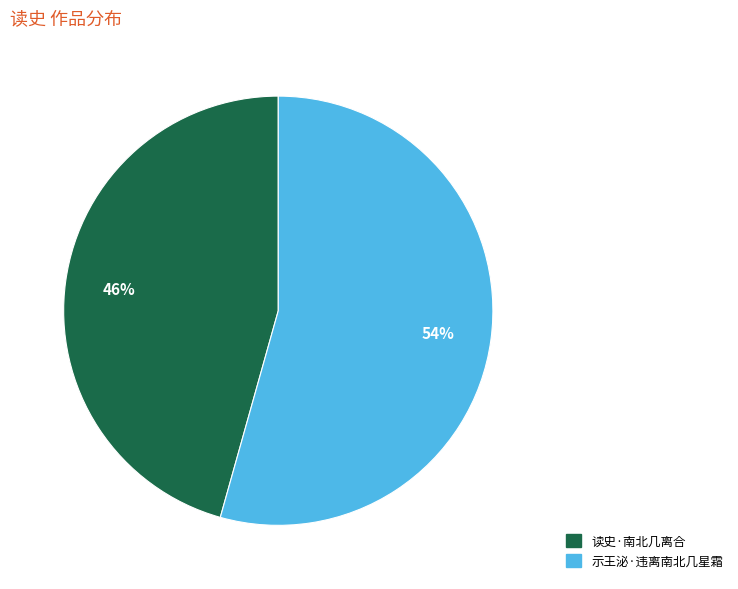

To the nearest percent, what is the combined percentage of 示王泌·违离南北几星霜 and 读史·南北几离合?

100%